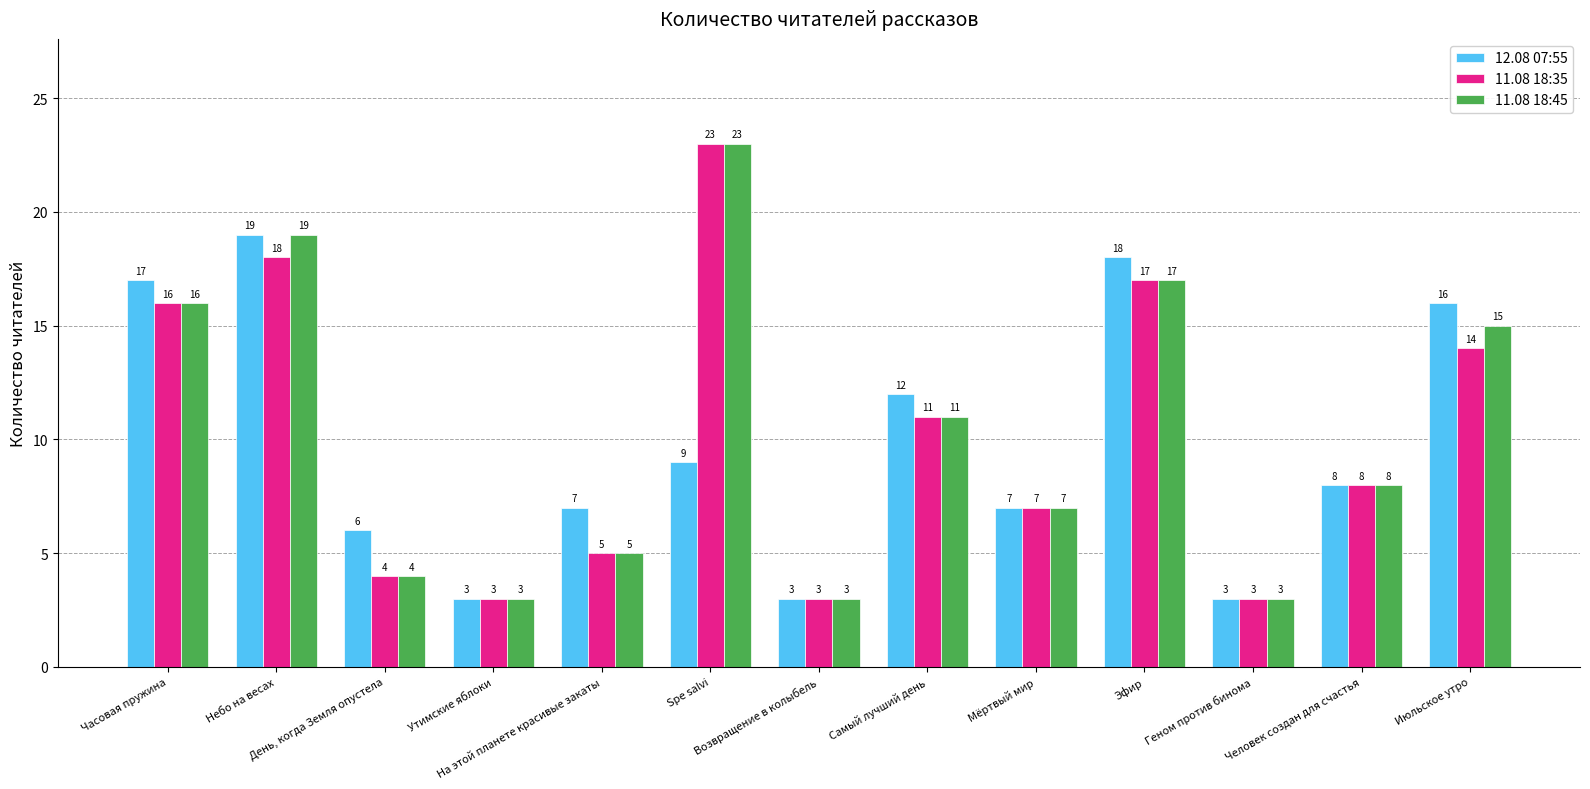

What is the highest value of the 11.08 18:35 series?

23